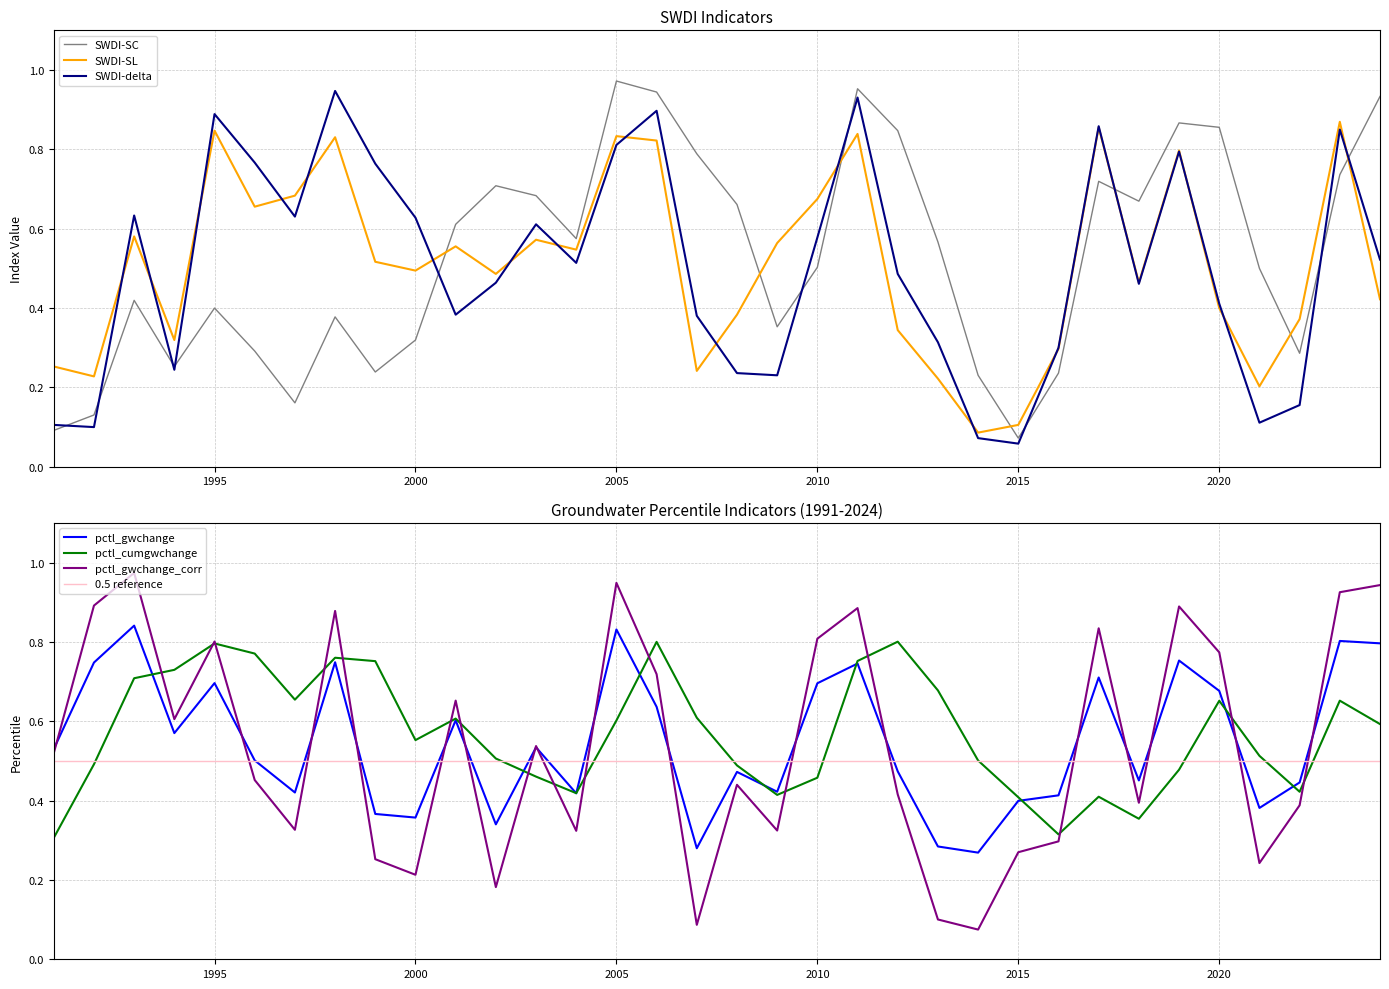

Rank the series at 1996 from lowest to highest value.

SWDI-SC, pctl_gwchange_corr, pctl_gwchange, SWDI-SL, SWDI-delta, pctl_cumgwchange